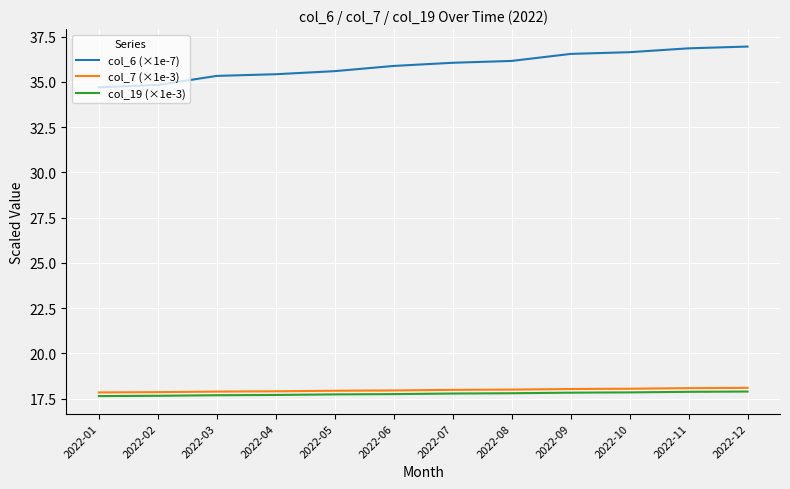

Between 2022-04 and 2022-08, which series saw the biggest shift?

col_6 (×1e-7)